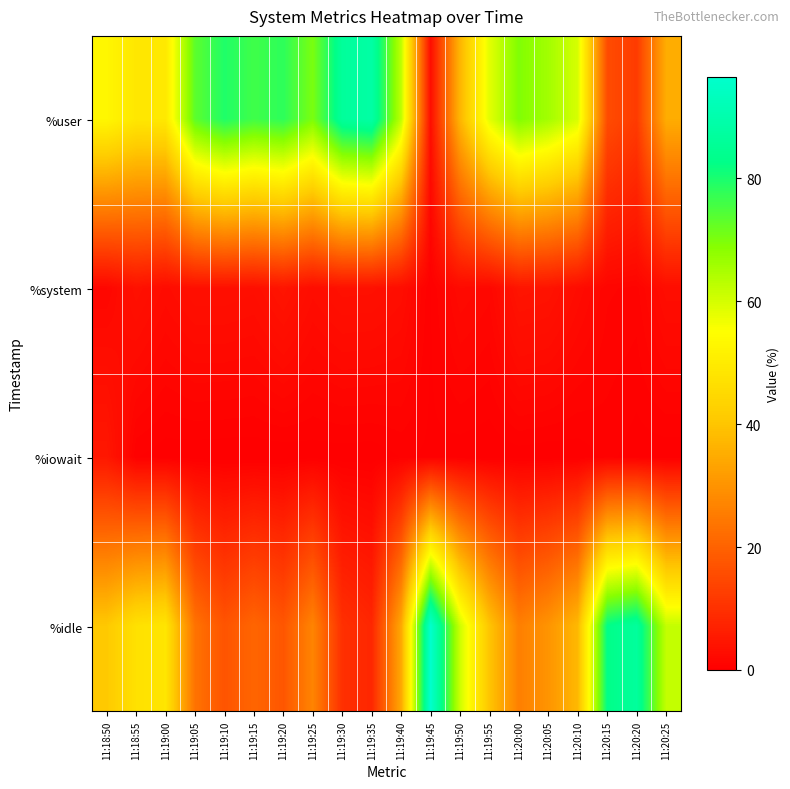

Reading left to right, extract all data points from this chart.

%user: 11:18:50=52.9	11:18:55=48.7	11:19:00=49.1	11:19:05=73.2	11:19:10=79.4	11:19:15=76.2	11:19:20=78.0	11:19:25=70.2	11:19:30=86.4	11:19:35=88.4	11:19:40=62.5	11:19:45=2.9	11:19:50=37.0	11:19:55=58.3	11:20:00=69.5	11:20:05=65.7	11:20:10=59.7	11:20:15=15.6	11:20:20=12.1	11:20:25=35.1
%system: 11:18:50=1.5	11:18:55=3.7	11:19:00=2.5	11:19:05=3.4	11:19:10=3.4	11:19:15=3.1	11:19:20=4.4	11:19:25=2.8	11:19:30=3.6	11:19:35=3.5	11:19:40=2.9	11:19:45=0.3	11:19:50=2.2	11:19:55=1.7	11:20:00=4.4	11:20:05=4.1	11:20:10=2.6	11:20:15=1.2	11:20:20=1.0	11:20:25=2.9
%iowait: 11:18:50=4.8	11:18:55=0.4	11:19:00=0.1	11:19:05=0.1	11:19:10=0.0	11:19:15=0.0	11:19:20=0.0	11:19:25=0.1	11:19:30=0.1	11:19:35=0.1	11:19:40=0.4	11:19:45=0.3	11:19:50=0.1	11:19:55=0.0	11:20:00=0.1	11:20:05=0.0	11:20:10=0.1	11:20:15=0.5	11:20:20=0.1	11:20:25=0.1
%idle: 11:18:50=40.8	11:18:55=47.2	11:19:00=48.3	11:19:05=23.4	11:19:10=17.2	11:19:15=20.7	11:19:20=17.6	11:19:25=26.9	11:19:30=9.9	11:19:35=8.0	11:19:40=34.2	11:19:45=96.4	11:19:50=60.7	11:19:55=40.0	11:20:00=26.0	11:20:05=30.2	11:20:10=37.6	11:20:15=82.7	11:20:20=86.8	11:20:25=62.0